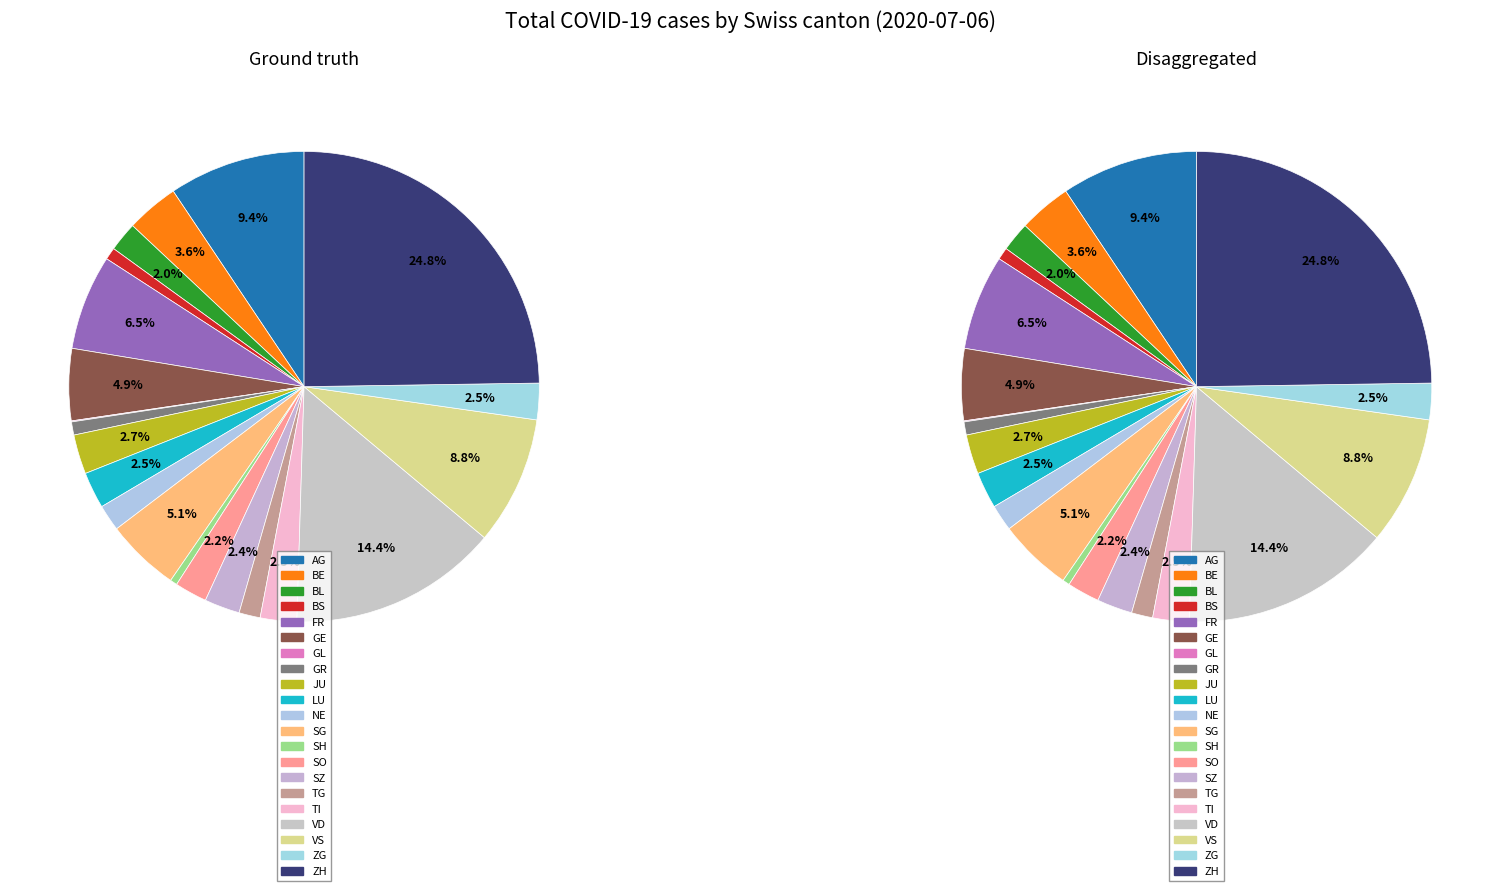

How many slices are in this pie chart?

21